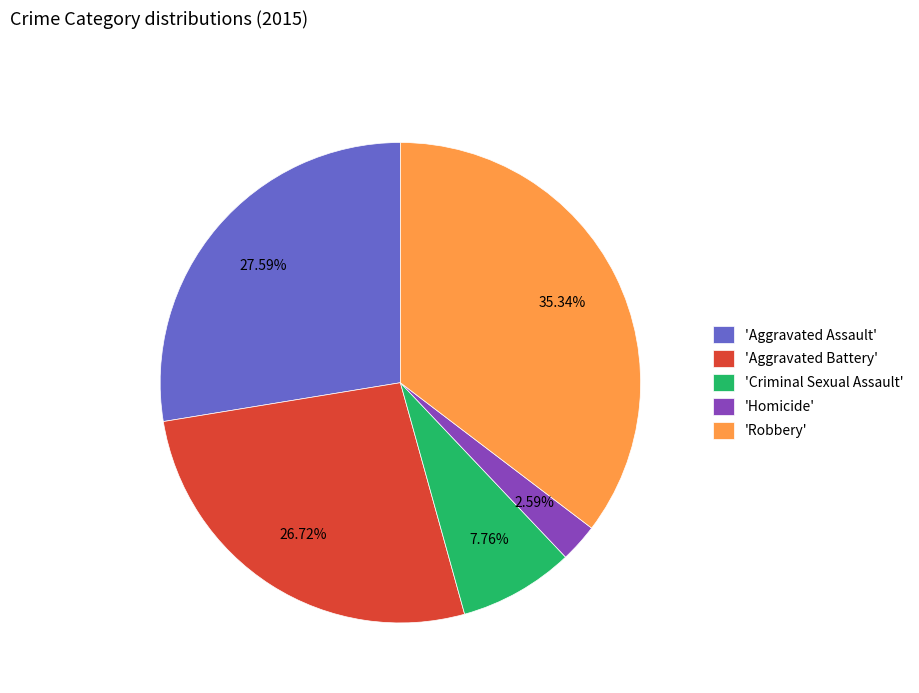

Which slice is the smallest?

'Homicide'